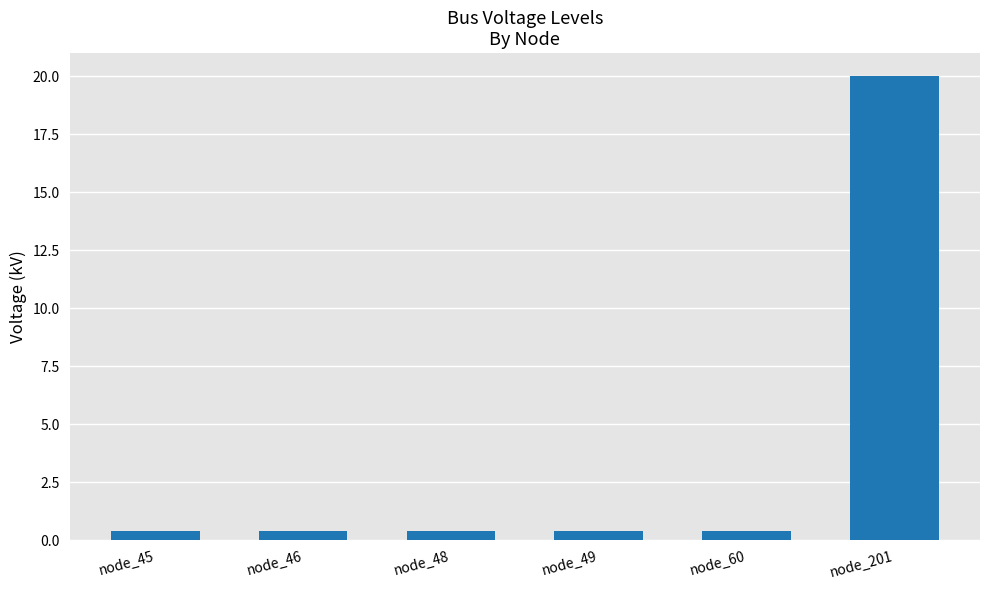

The value at node_201 is 20.0. True or false?

True